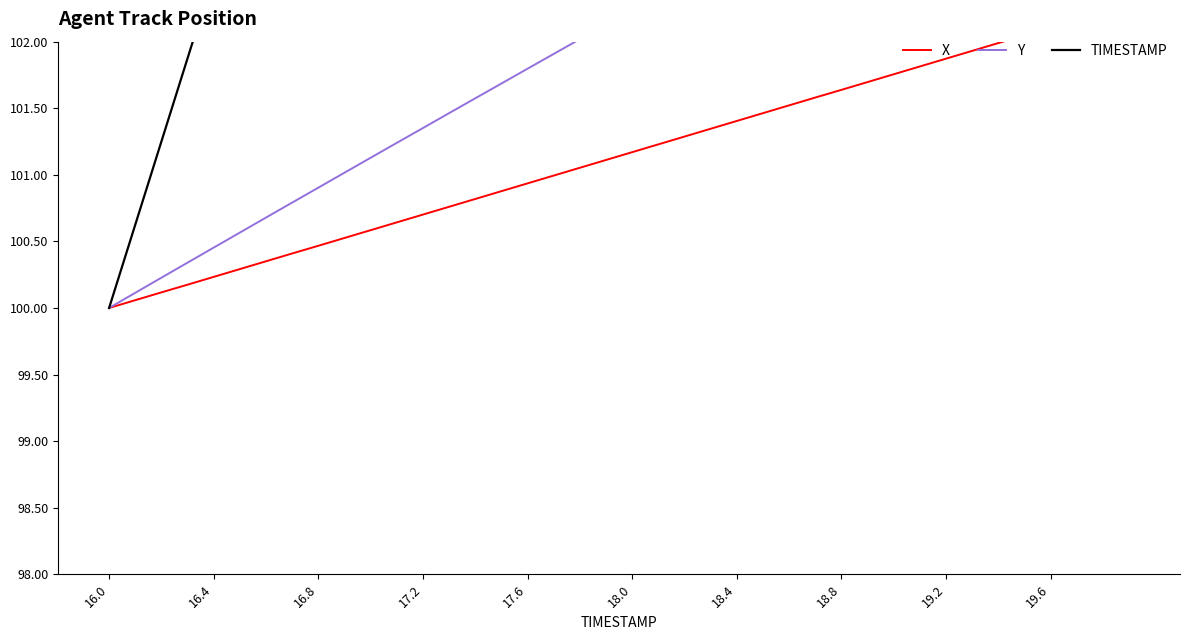

The value of Y at 30 is 137.4. True or false?

False